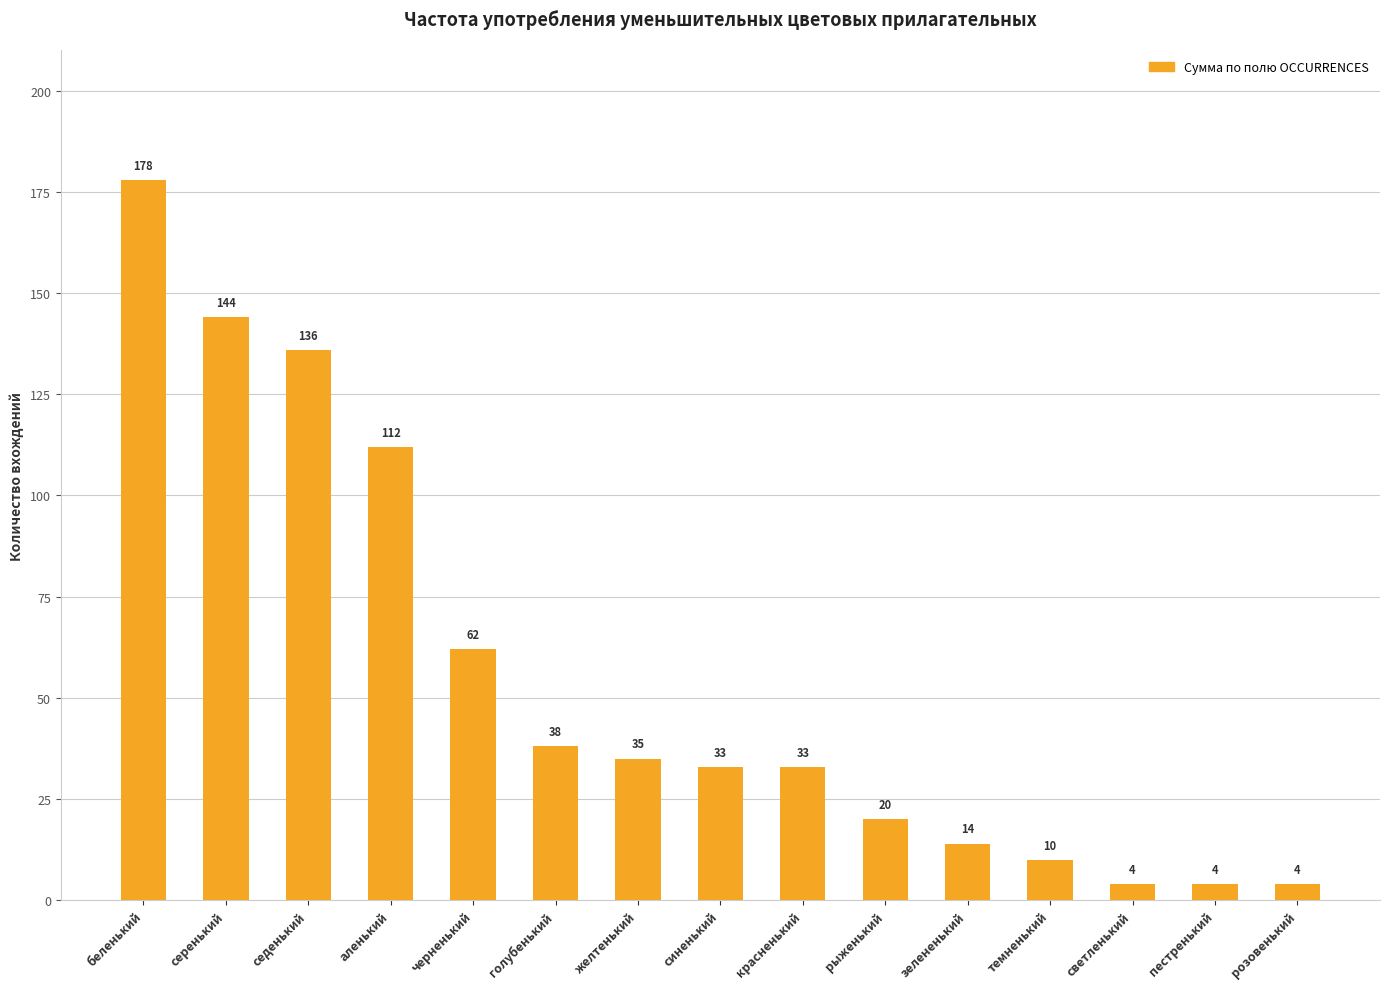

Reading left to right, transcribe all the data shown in this chart.

178	144	136	112	62	38	35	33	33	20	14	10	4	4	4